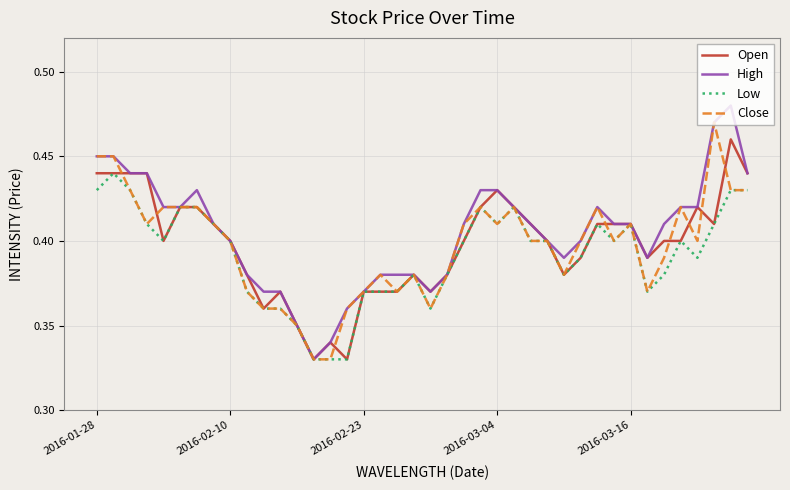

Rank the series by their maximum value, from highest to lowest.

High, Close, Open, Low